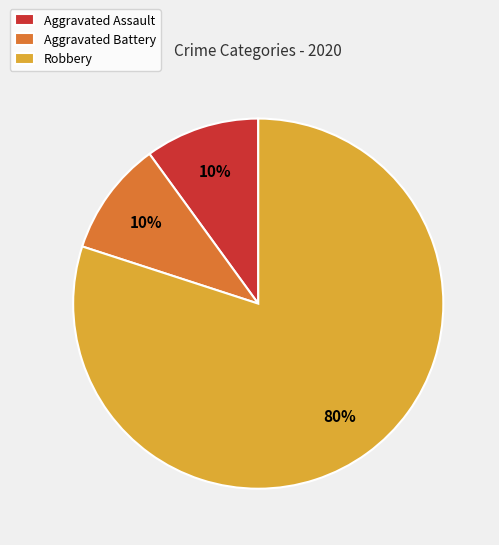

How many slices are in this pie chart?

3